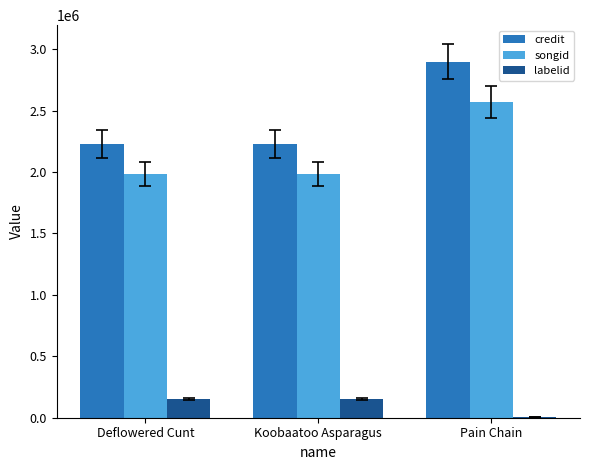

Is it true that credit equals 736063 at Deflowered Cunt?

False